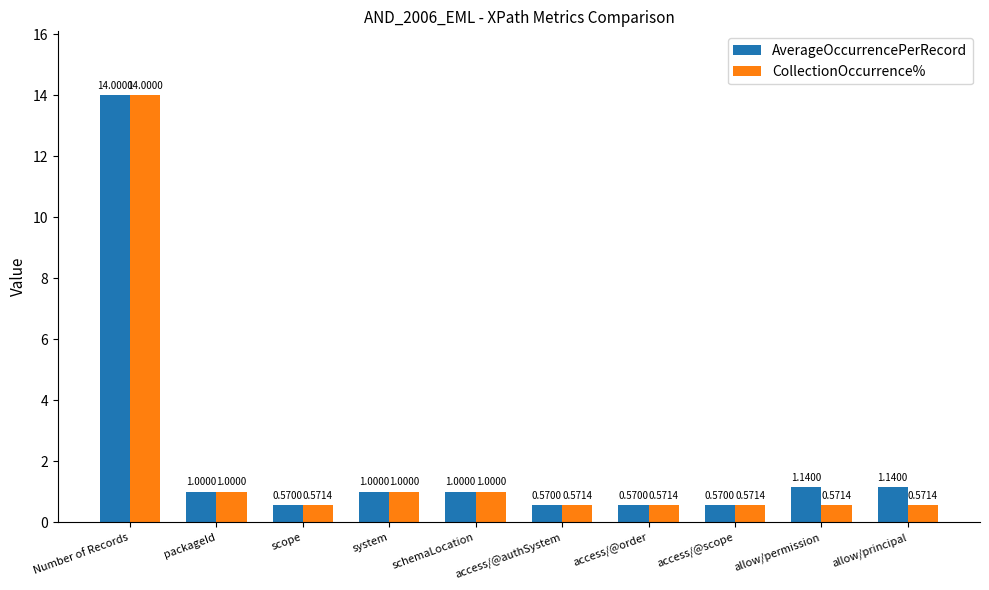

Which series has the largest total across all categories?

AverageOccurrencePerRecord